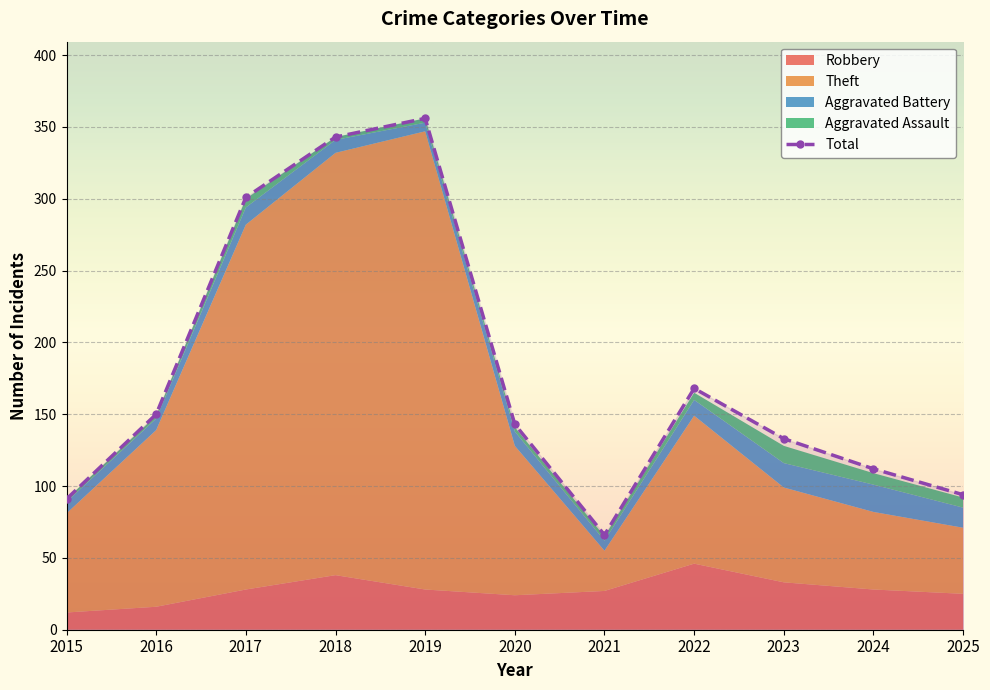

Where is the data nearest to the value 211?

2022